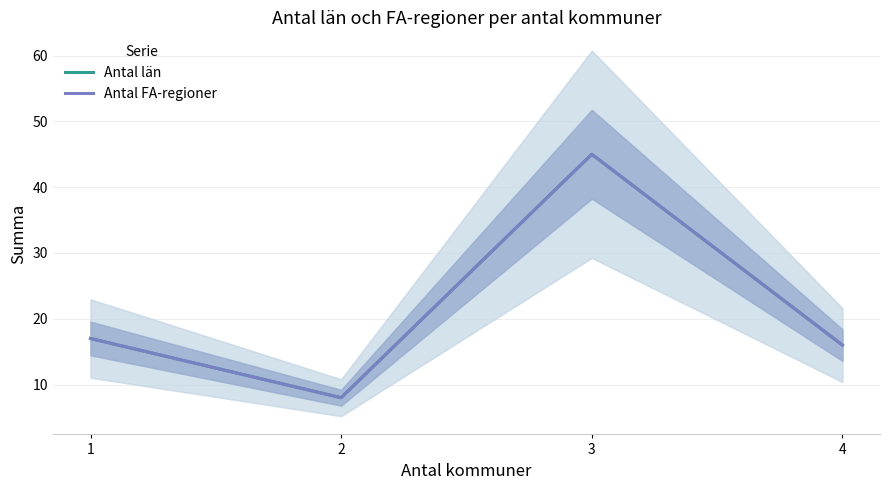

What are all the series names shown in the legend?

Antal län, Antal FA-regioner